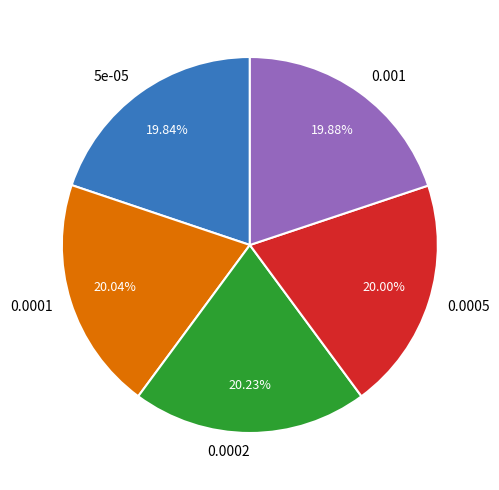

How many slices are in this pie chart?

5